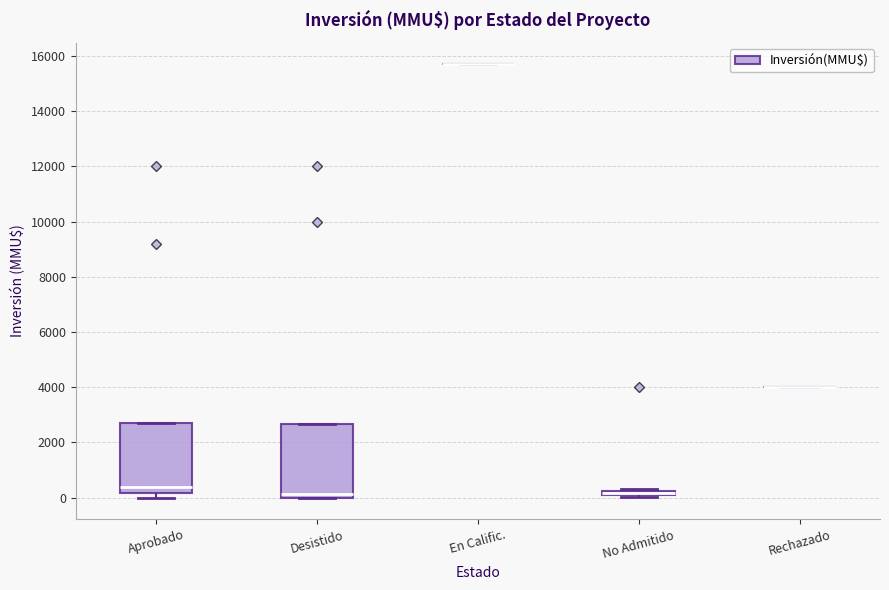

Where is the upper edge of the box for Aprobado on the y-axis? The values are not printed on the chart, so give them approximately, as read against the axis.

2800